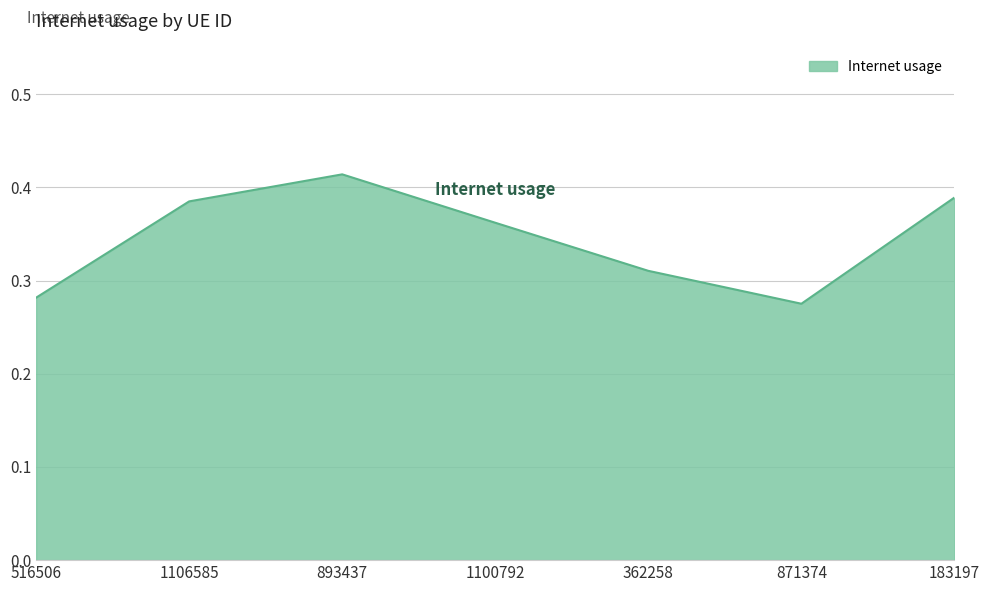

Which has a higher value, 362258 or 183197?

183197